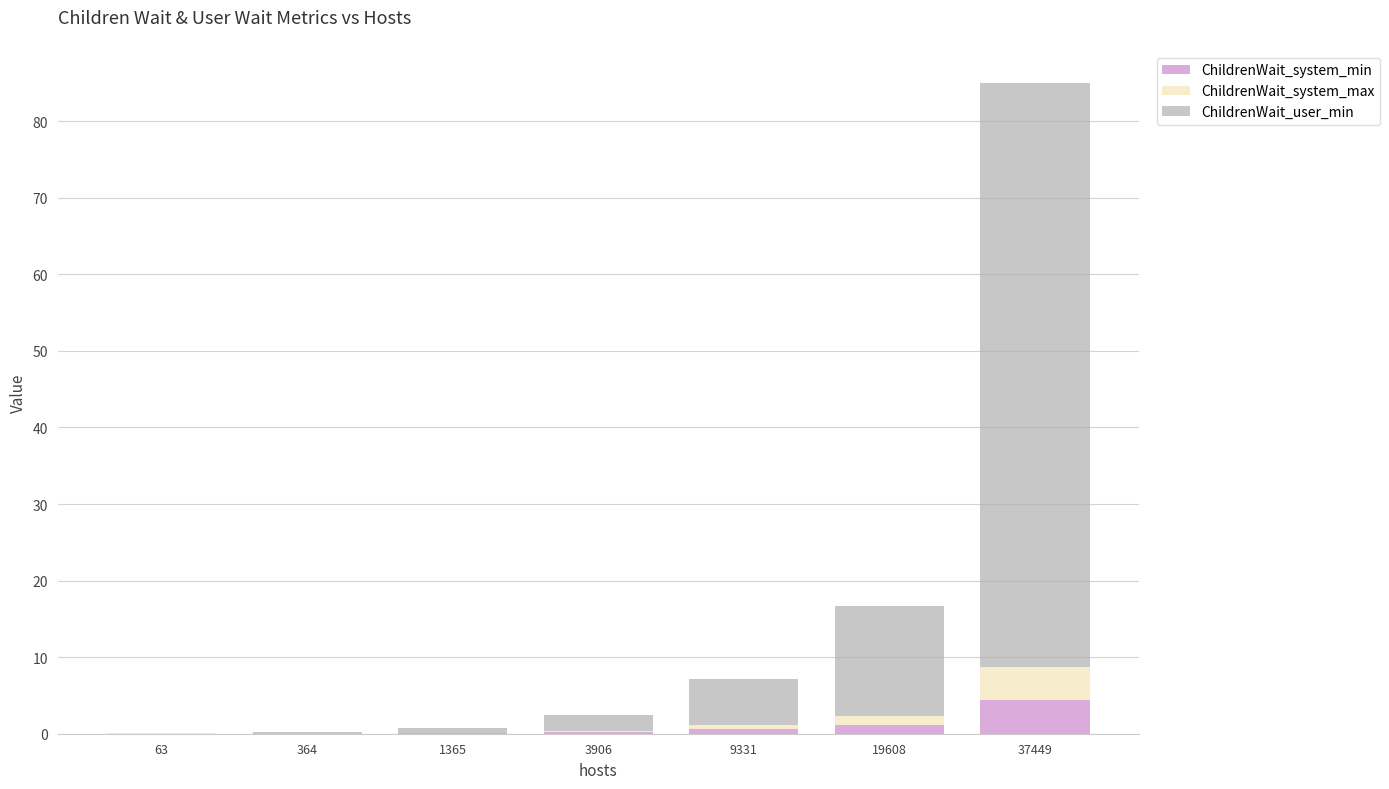

How many distinct data groups are displayed?

3